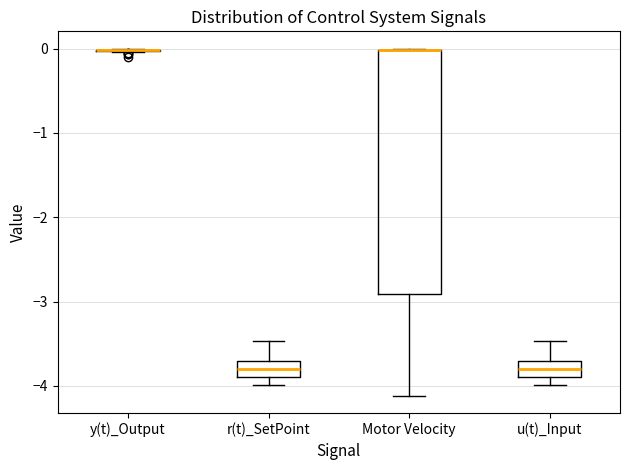

Comparing the boxes themselves (not the whiskers), which one is the tallest?

Motor Velocity